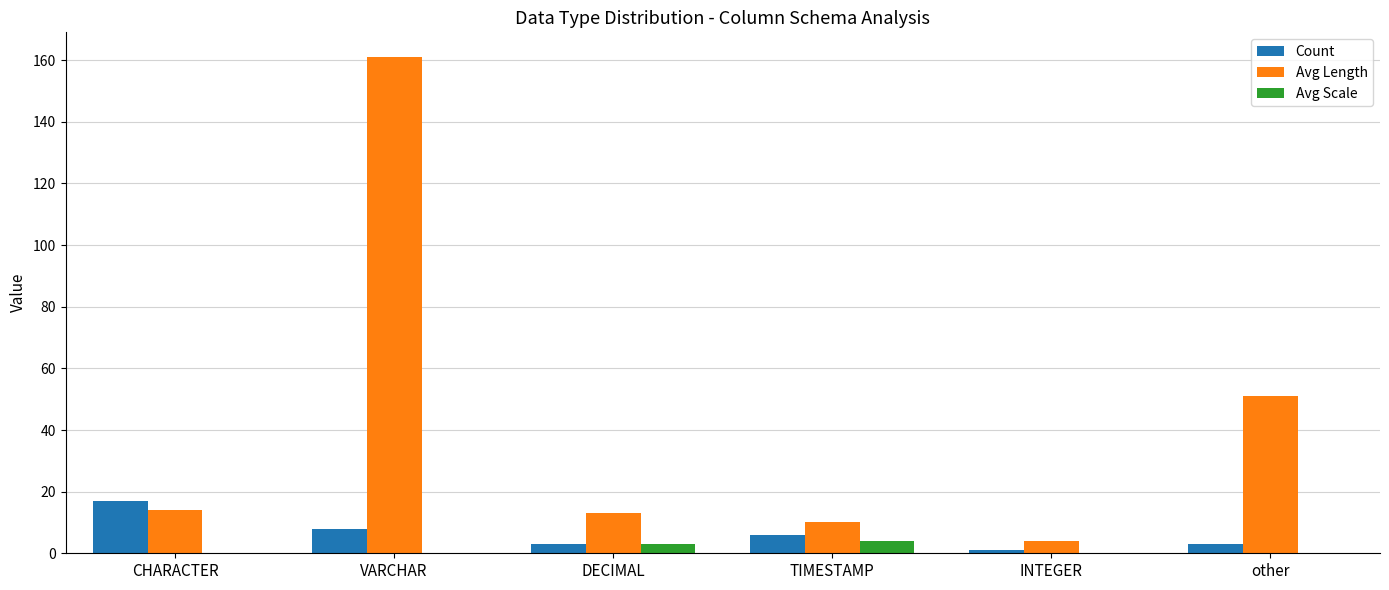

Count the number of data series in this chart.

3